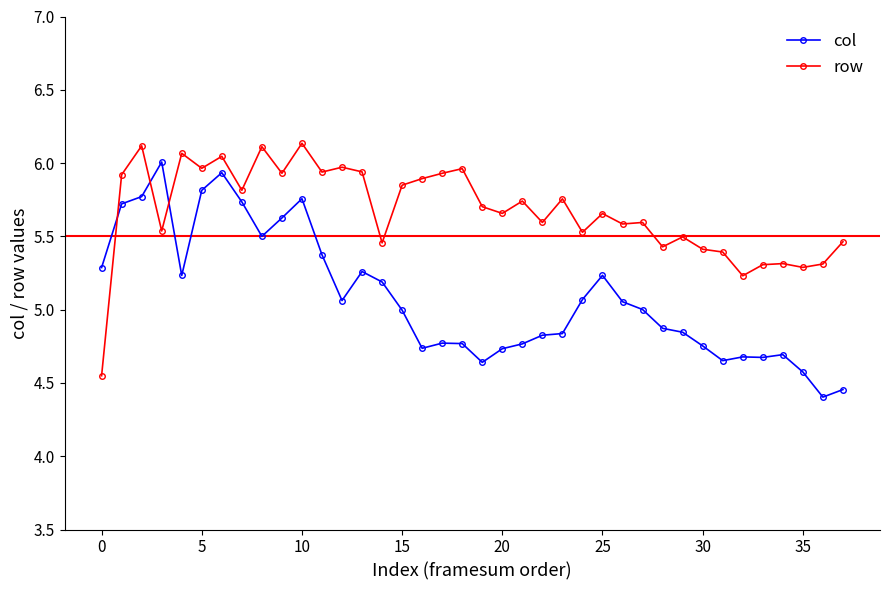

How many categories are shown in the chart?

38